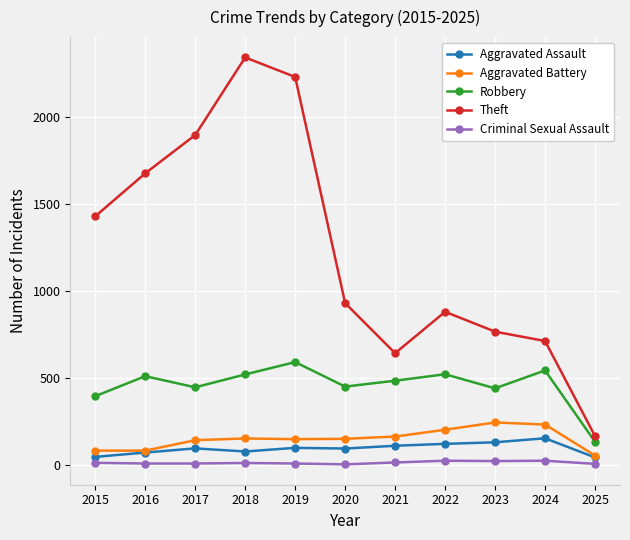

Which series has the largest total across all categories?

Theft